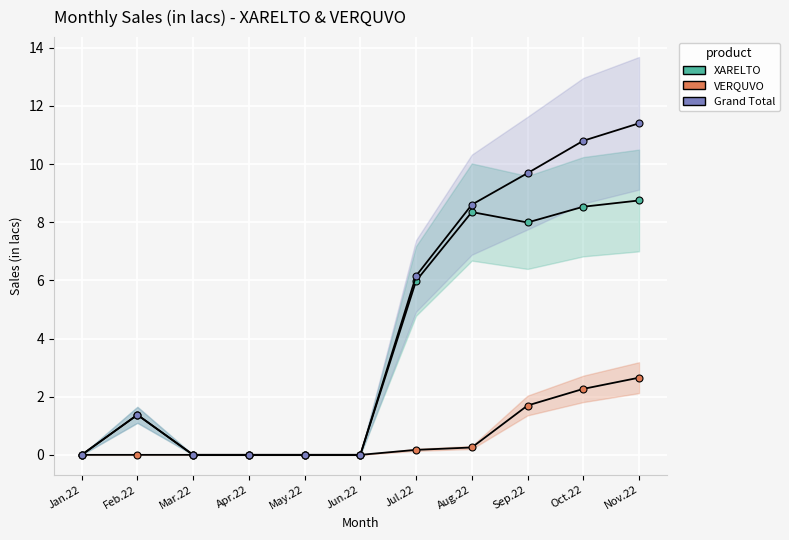

How many interior local peaks does the XARELTO series have?

2